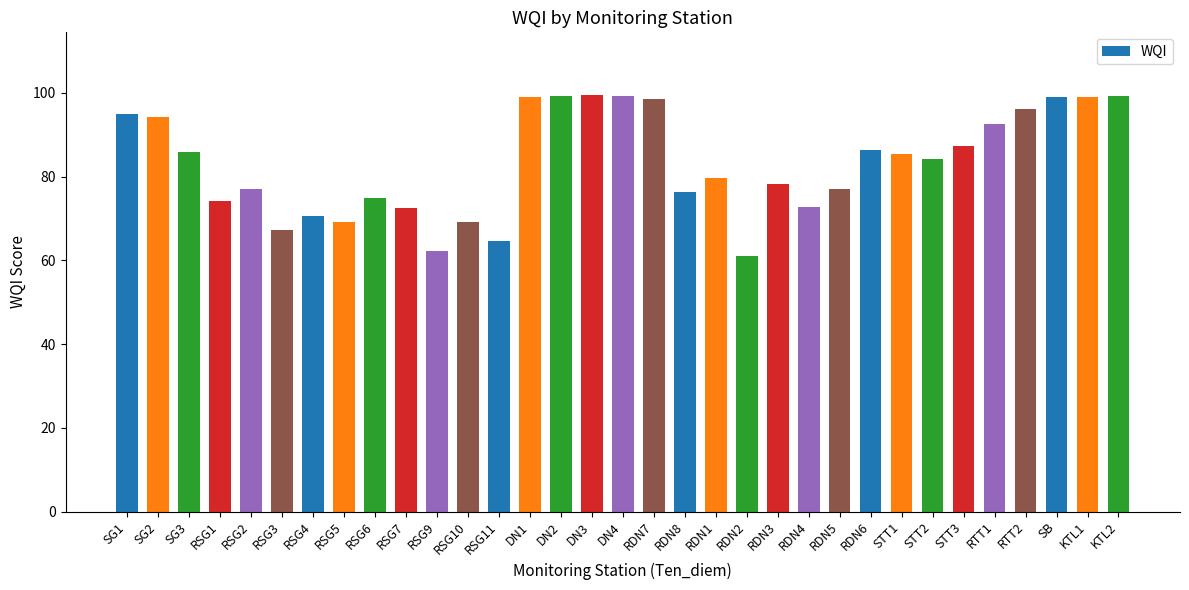

The value at RSG3 is 94.6. True or false?

False